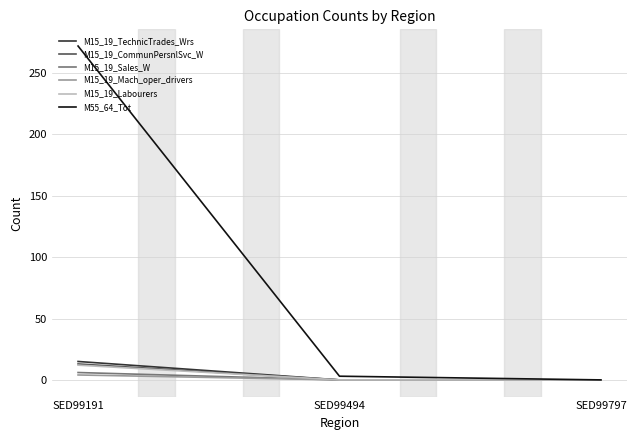

Is it true that M55_64_Tot equals 272 at SED99191?

True